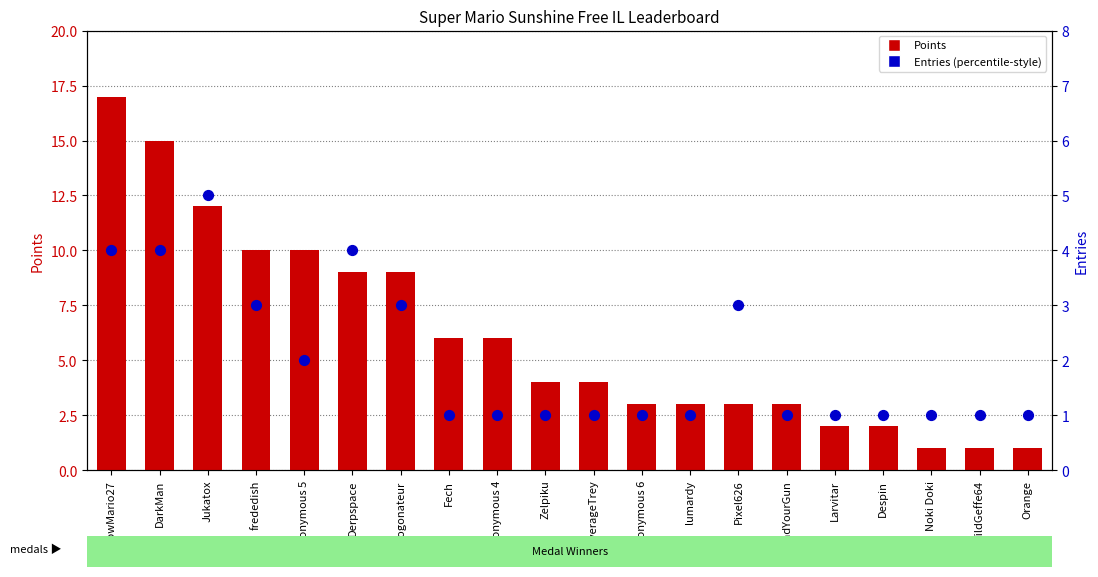

At how many categories does at least one series exceed 13?

2